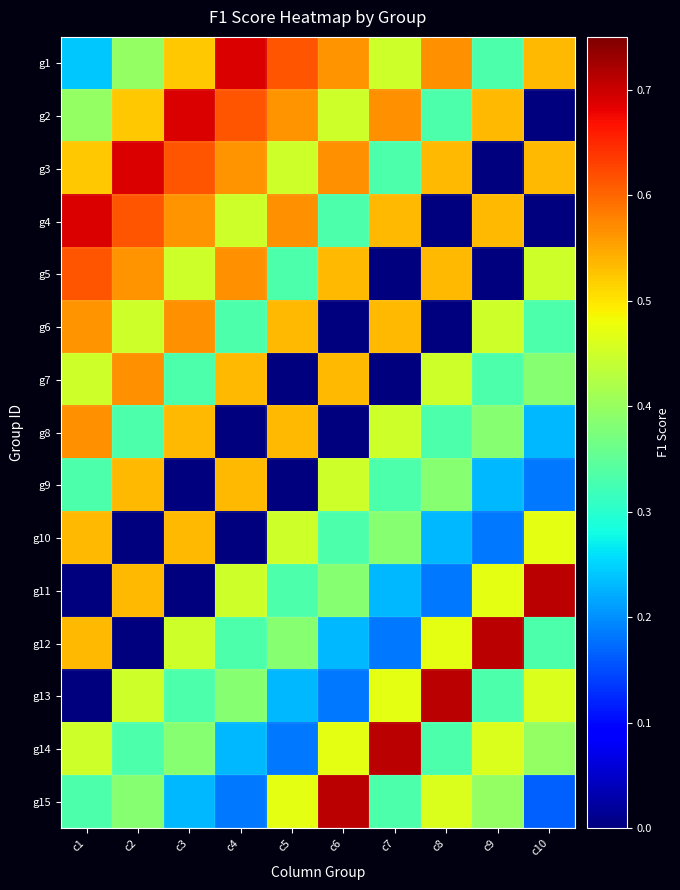

Reading left to right, what are all the values shown in this chart?

g1: c1=0.2	c2=0.4	c3=0.5	c4=0.7	c5=0.6	c6=0.6	c7=0.5	c8=0.6	c9=0.3	c10=0.5
g2: c1=0.4	c2=0.5	c3=0.7	c4=0.6	c5=0.6	c6=0.5	c7=0.6	c8=0.3	c9=0.5	c10=0.0
g3: c1=0.5	c2=0.7	c3=0.6	c4=0.6	c5=0.5	c6=0.6	c7=0.3	c8=0.5	c9=0.0	c10=0.5
g4: c1=0.7	c2=0.6	c3=0.6	c4=0.5	c5=0.6	c6=0.3	c7=0.5	c8=0.0	c9=0.5	c10=0.0
g5: c1=0.6	c2=0.6	c3=0.5	c4=0.6	c5=0.3	c6=0.5	c7=0.0	c8=0.5	c9=0.0	c10=0.5
g6: c1=0.6	c2=0.5	c3=0.6	c4=0.3	c5=0.5	c6=0.0	c7=0.5	c8=0.0	c9=0.5	c10=0.3
g7: c1=0.5	c2=0.6	c3=0.3	c4=0.5	c5=0.0	c6=0.5	c7=0.0	c8=0.5	c9=0.3	c10=0.4
g8: c1=0.6	c2=0.3	c3=0.5	c4=0.0	c5=0.5	c6=0.0	c7=0.5	c8=0.3	c9=0.4	c10=0.2
g9: c1=0.3	c2=0.5	c3=0.0	c4=0.5	c5=0.0	c6=0.5	c7=0.3	c8=0.4	c9=0.2	c10=0.2
g10: c1=0.5	c2=0.0	c3=0.5	c4=0.0	c5=0.5	c6=0.3	c7=0.4	c8=0.2	c9=0.2	c10=0.5
g11: c1=0.0	c2=0.5	c3=0.0	c4=0.5	c5=0.3	c6=0.4	c7=0.2	c8=0.2	c9=0.5	c10=0.7
g12: c1=0.5	c2=0.0	c3=0.5	c4=0.3	c5=0.4	c6=0.2	c7=0.2	c8=0.5	c9=0.7	c10=0.3
g13: c1=0.0	c2=0.5	c3=0.3	c4=0.4	c5=0.2	c6=0.2	c7=0.5	c8=0.7	c9=0.3	c10=0.5
g14: c1=0.5	c2=0.3	c3=0.4	c4=0.2	c5=0.2	c6=0.5	c7=0.7	c8=0.3	c9=0.5	c10=0.4
g15: c1=0.3	c2=0.4	c3=0.2	c4=0.2	c5=0.5	c6=0.7	c7=0.3	c8=0.5	c9=0.4	c10=0.2